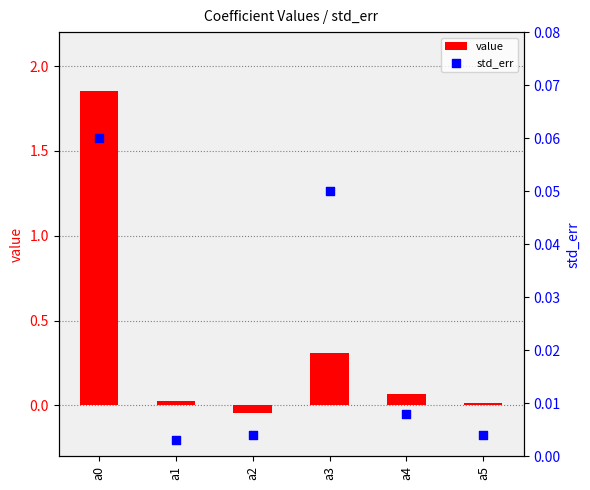

At how many categories does at least one series exceed 1?

1